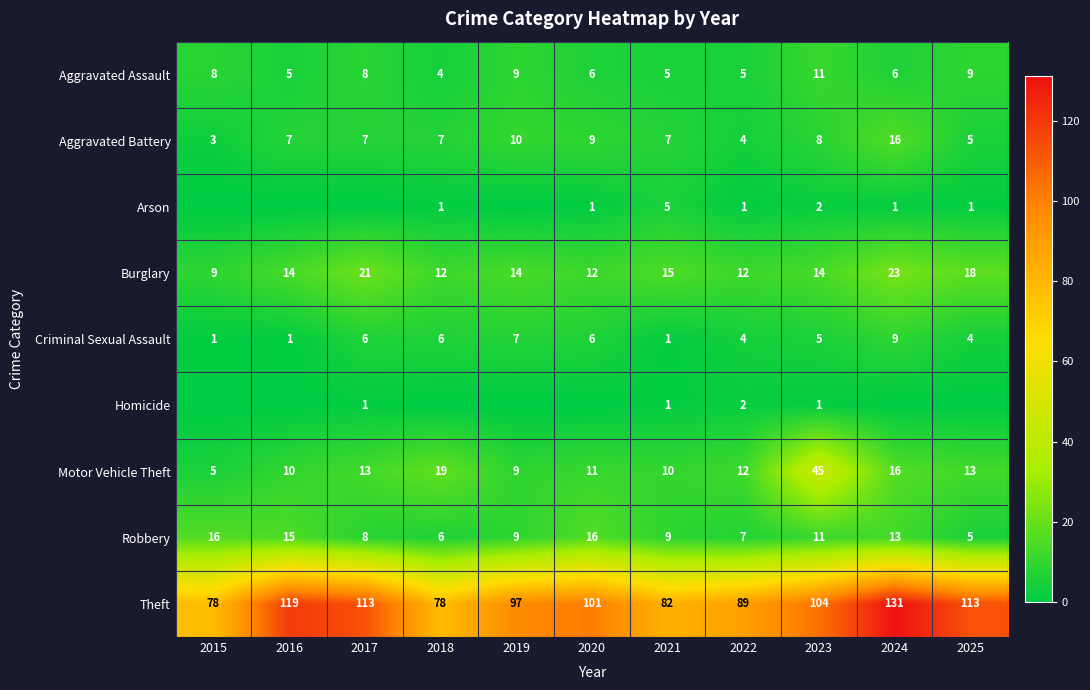

Read the Burglary value at 2017.

21